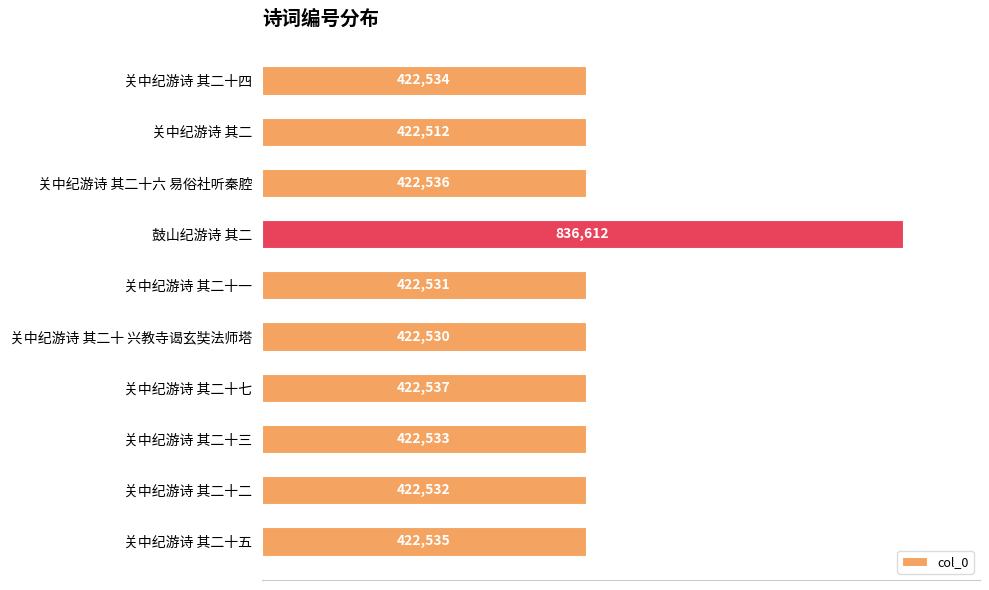

Rank the categories by value from highest to lowest.

鼓山纪游诗 其二, 关中纪游诗 其二十七, 关中纪游诗 其二十六 易俗社听秦腔, 关中纪游诗 其二十五, 关中纪游诗 其二十四, 关中纪游诗 其二十三, 关中纪游诗 其二十二, 关中纪游诗 其二十一, 关中纪游诗 其二十 兴教寺谒玄奘法师塔, 关中纪游诗 其二